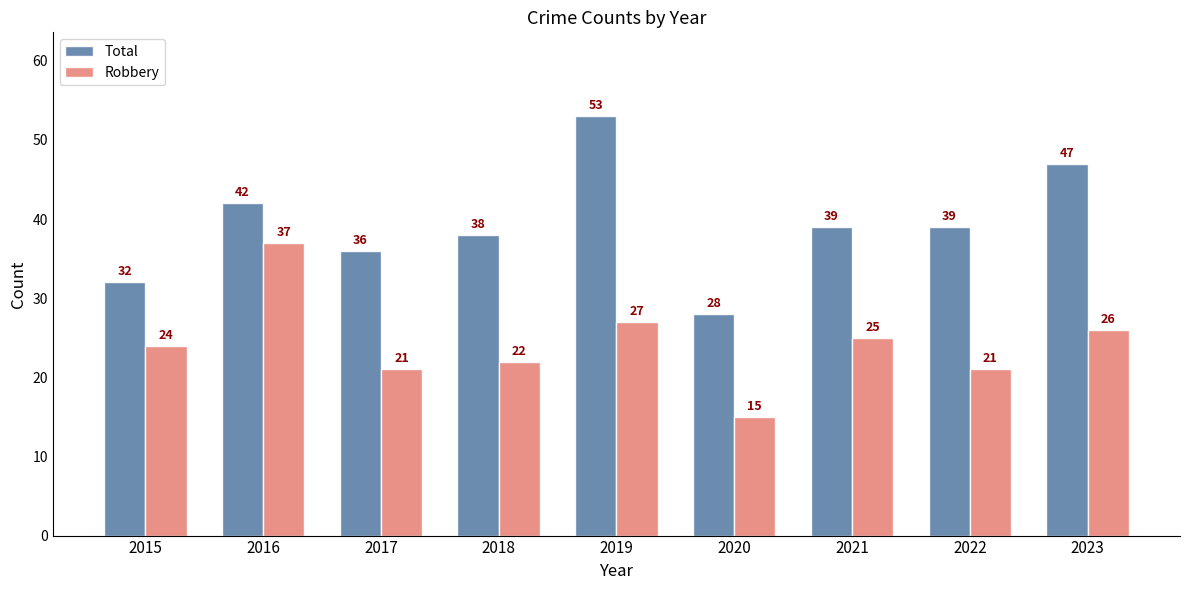

Does the chart contain stacked bars?

No